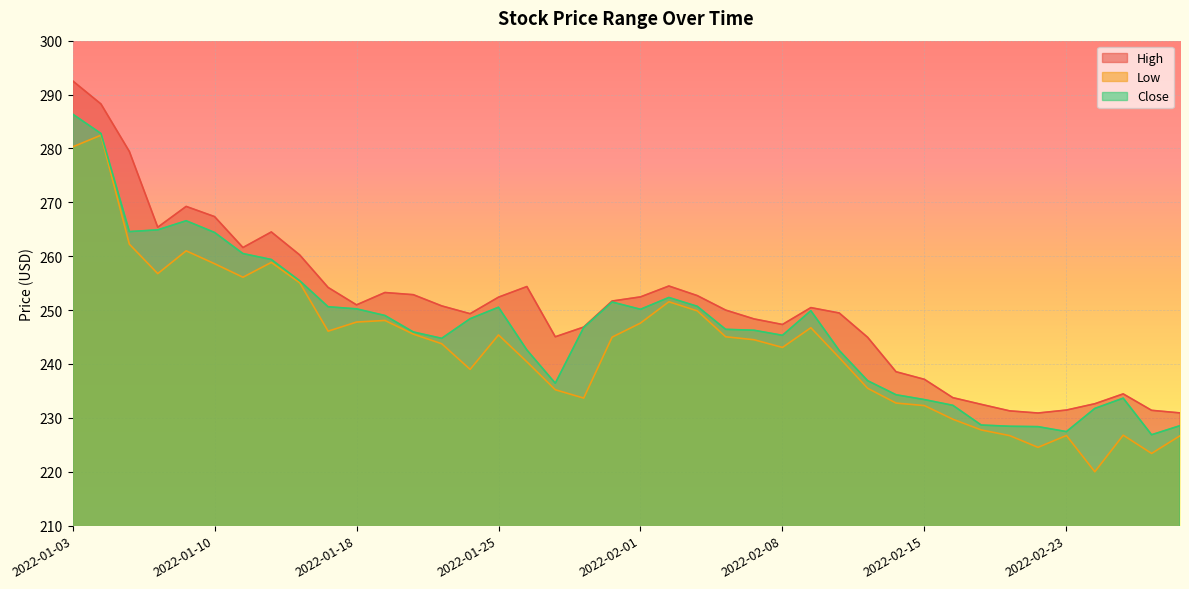

What is the total value across all series at 2022-01-18?

749.0